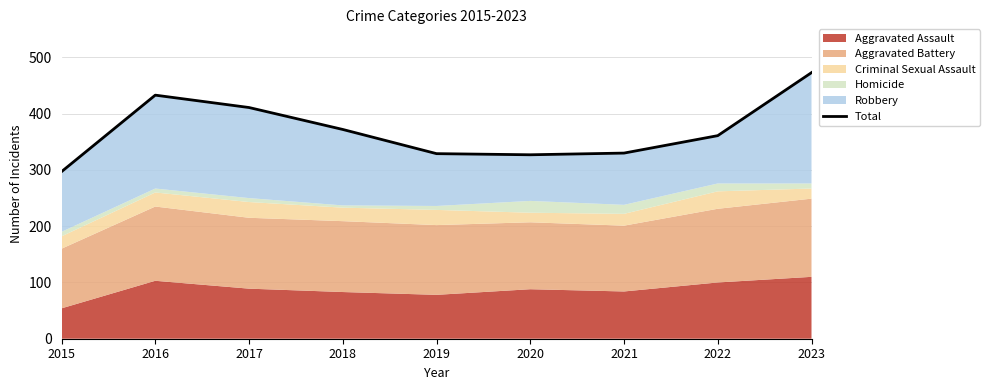

Reading right to left, list all the values displayed in this chart.

473	361	330	327	329	372	411	433	297